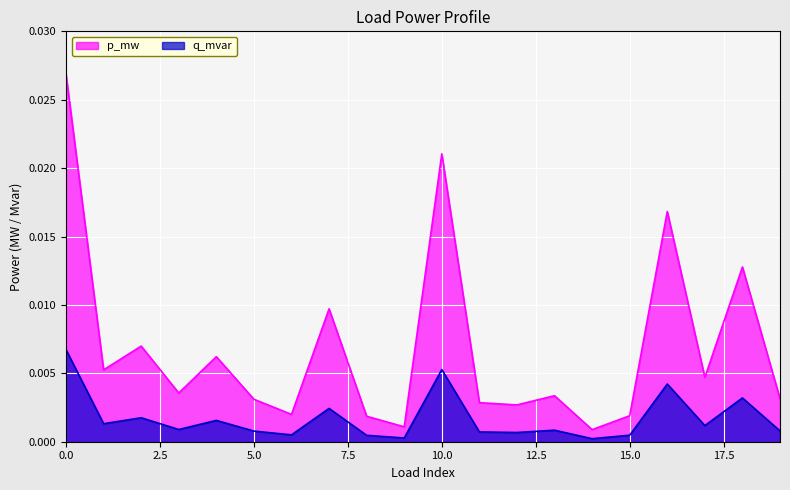

Where is q_mvar nearest to the value 0?

14